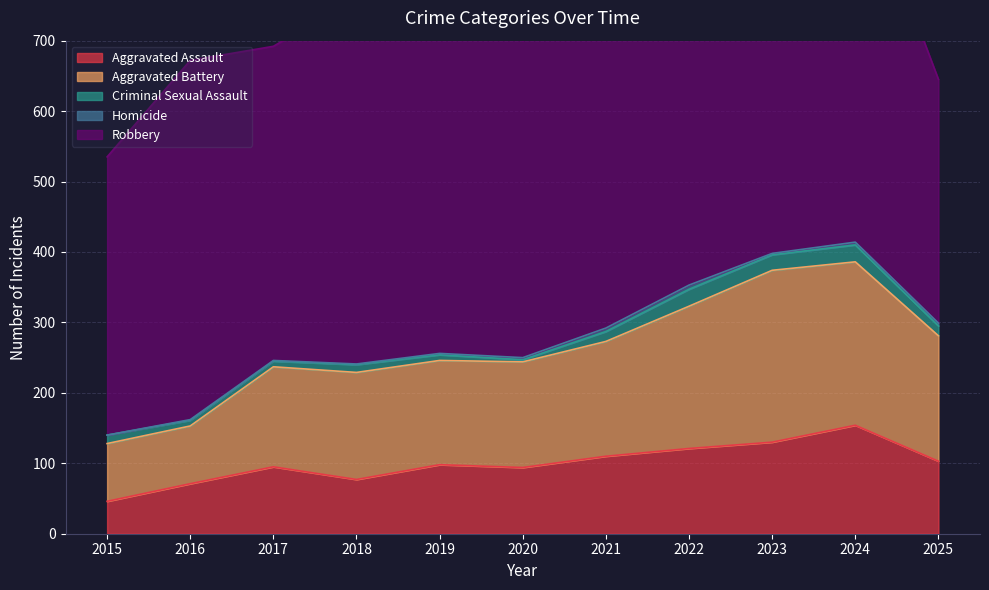

At which label does Robbery first exceed 484?

2016